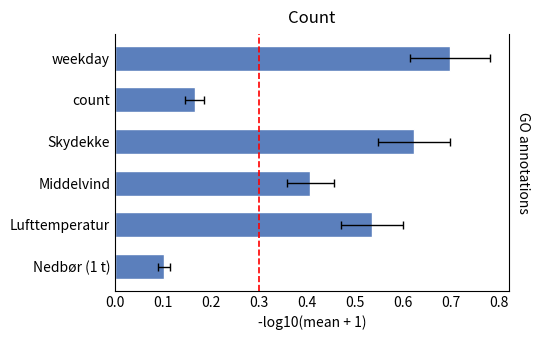

What is the difference between the second highest and second lowest values?

0.5